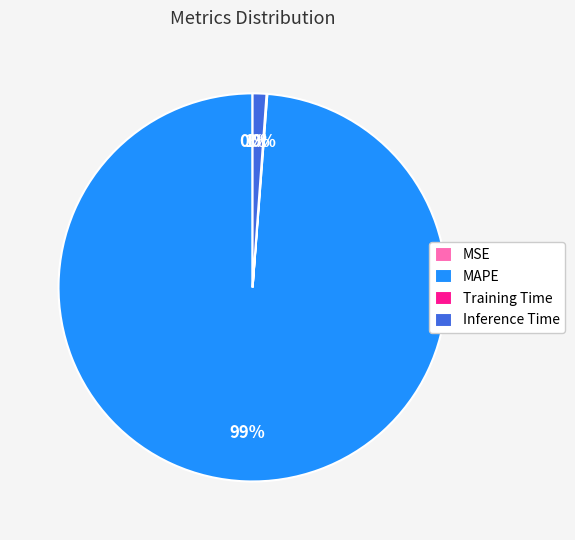

Is it true that MAPE is 99% of the pie?

True